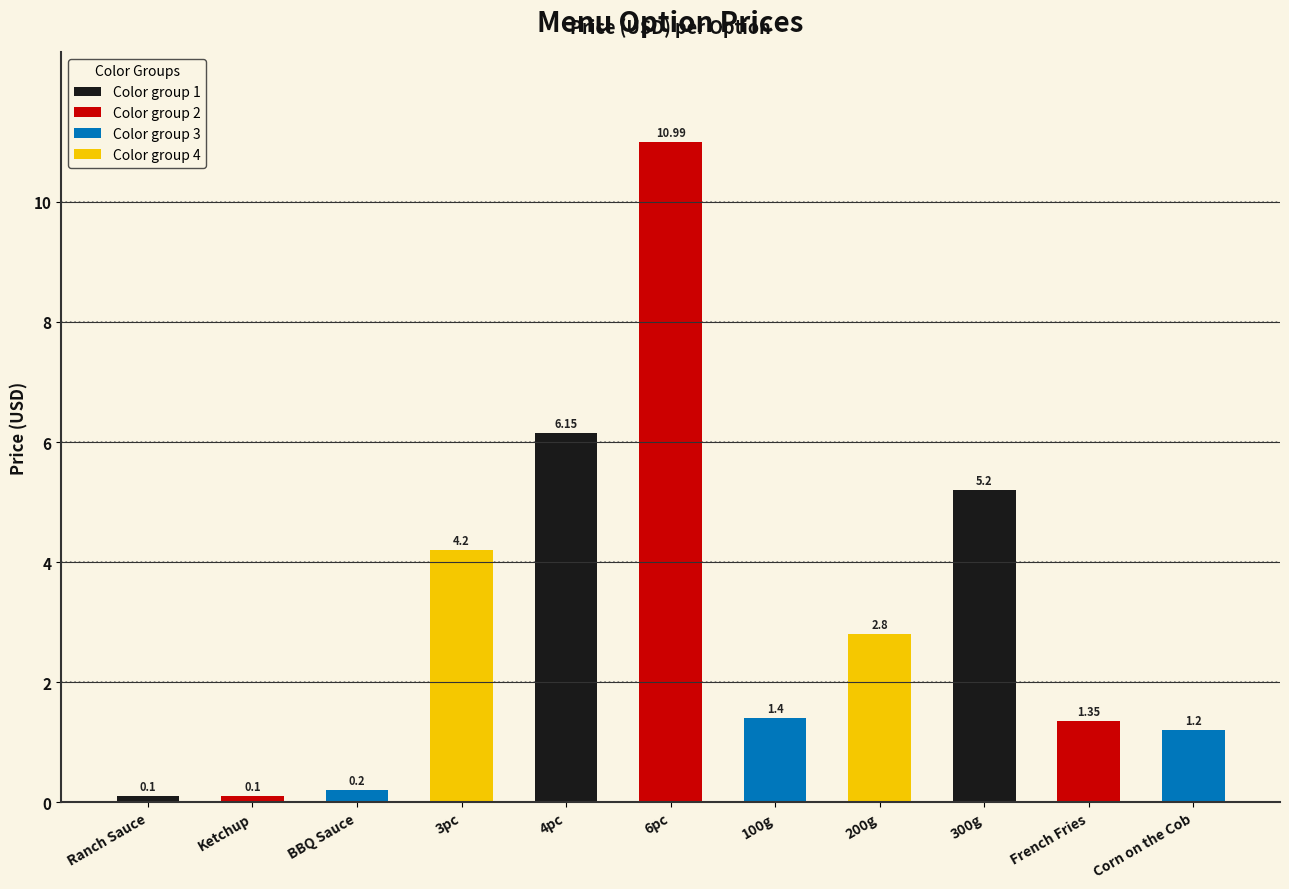

True or false: the data shows 0.2 at BBQ Sauce.

True